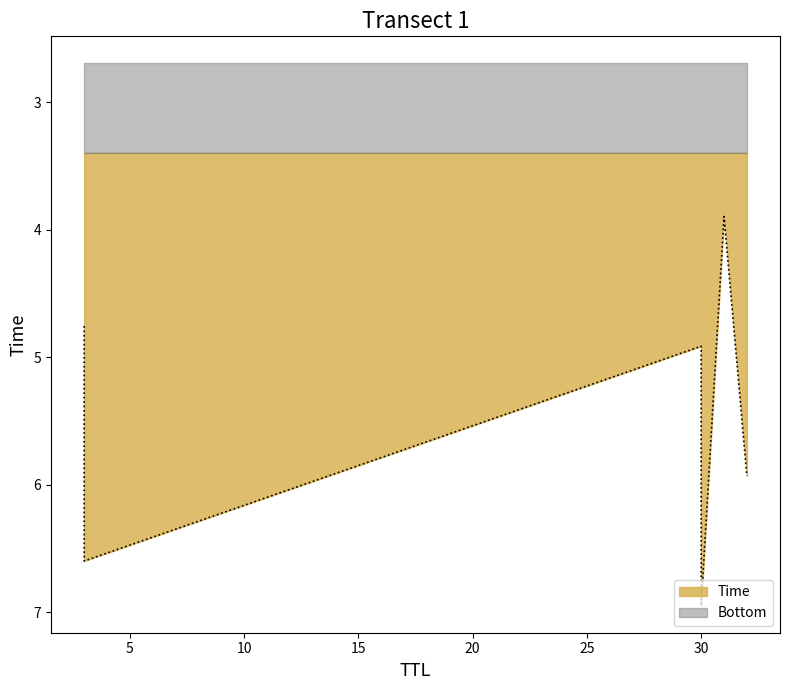

How many values exceed 5?

3